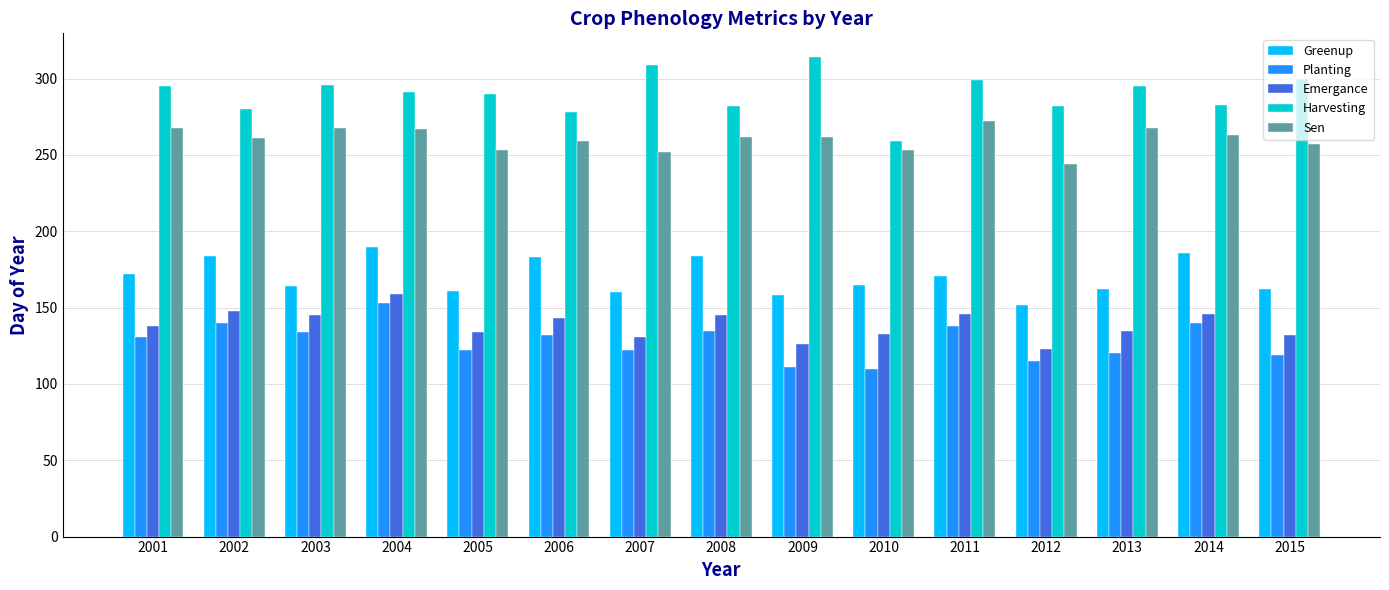

What value does the Planting series have at 2011, to the nearest 5?

140